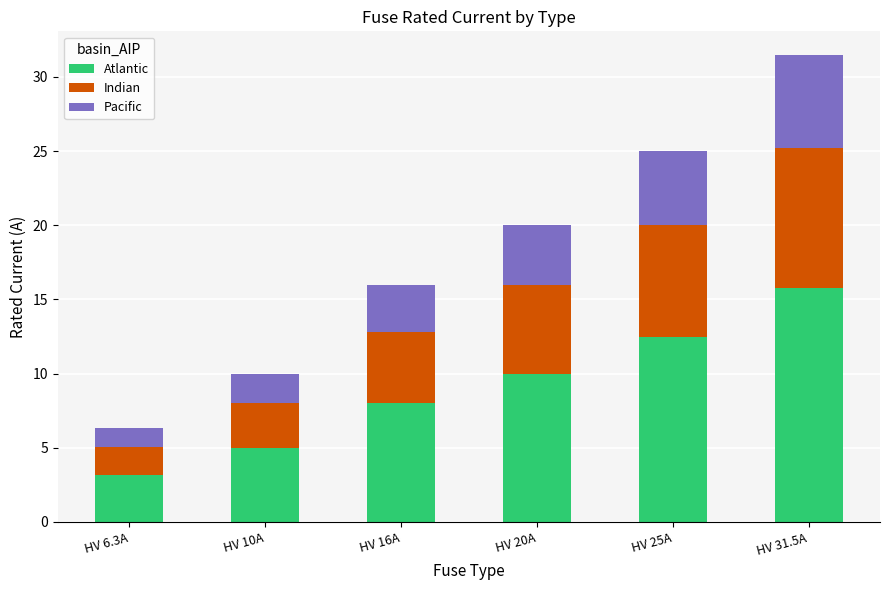

What is the total value across all series at HV 16A?

16.0